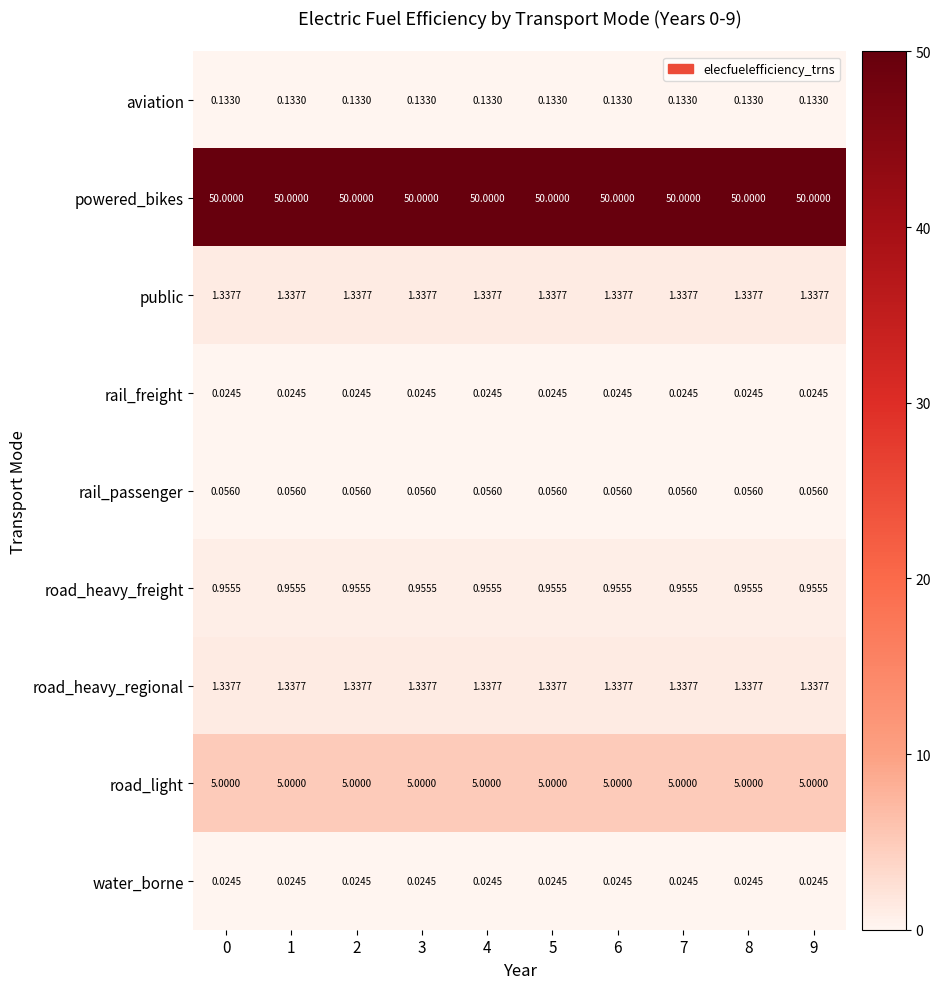

Is the value of public at 8 greater than the value of rail_freight at 2?

Yes